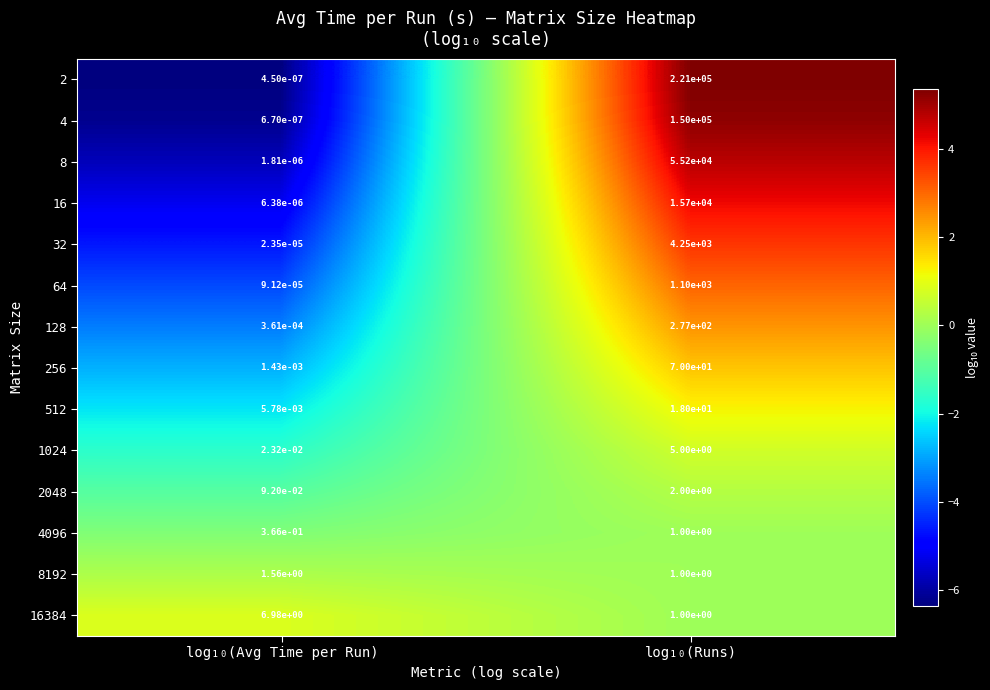

Which series has the largest range (max minus min)?

2